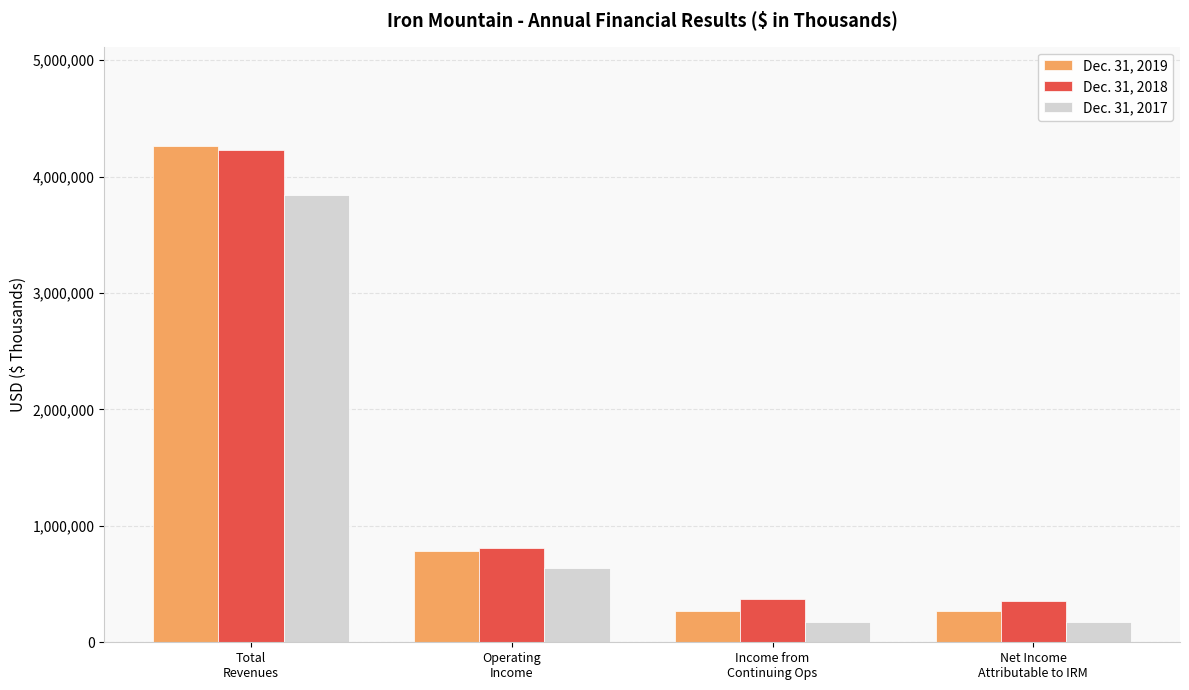

The value of Dec. 31, 2018 at Operating
Income is 808267. True or false?

True